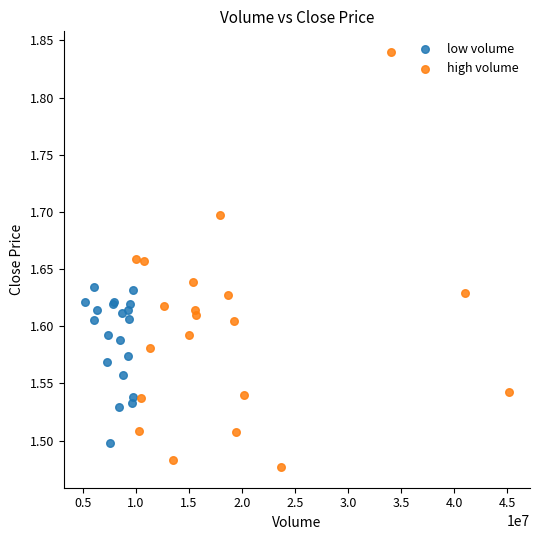

Which series contains the highest Y value?

high volume